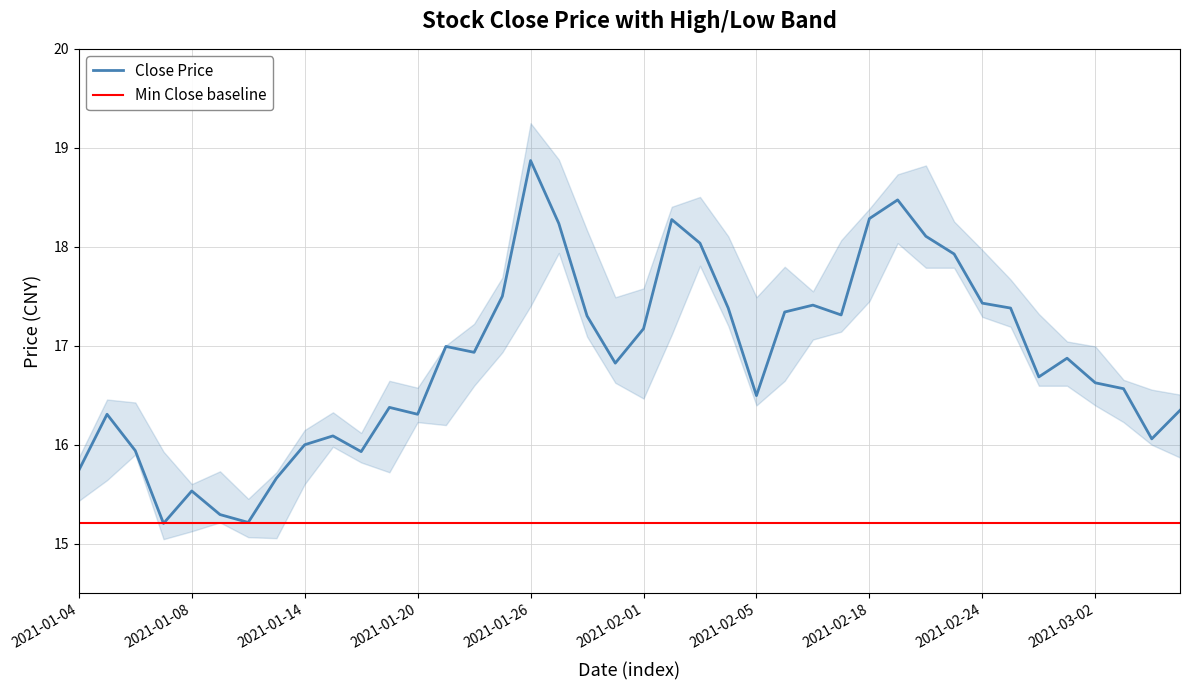

True or false: low and high cross at least once.

False